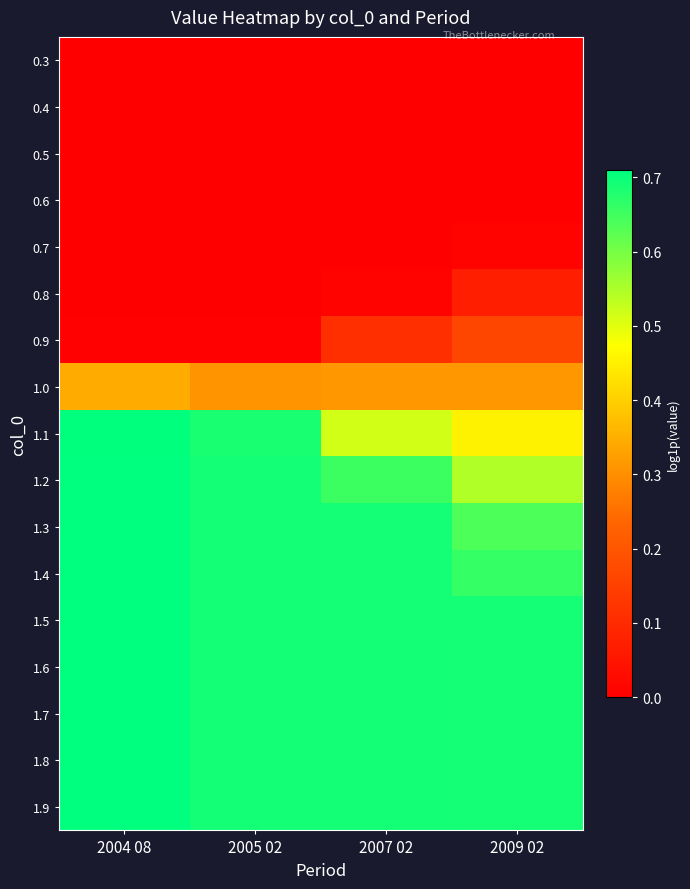

At how many categories does at least one series exceed 0?

4